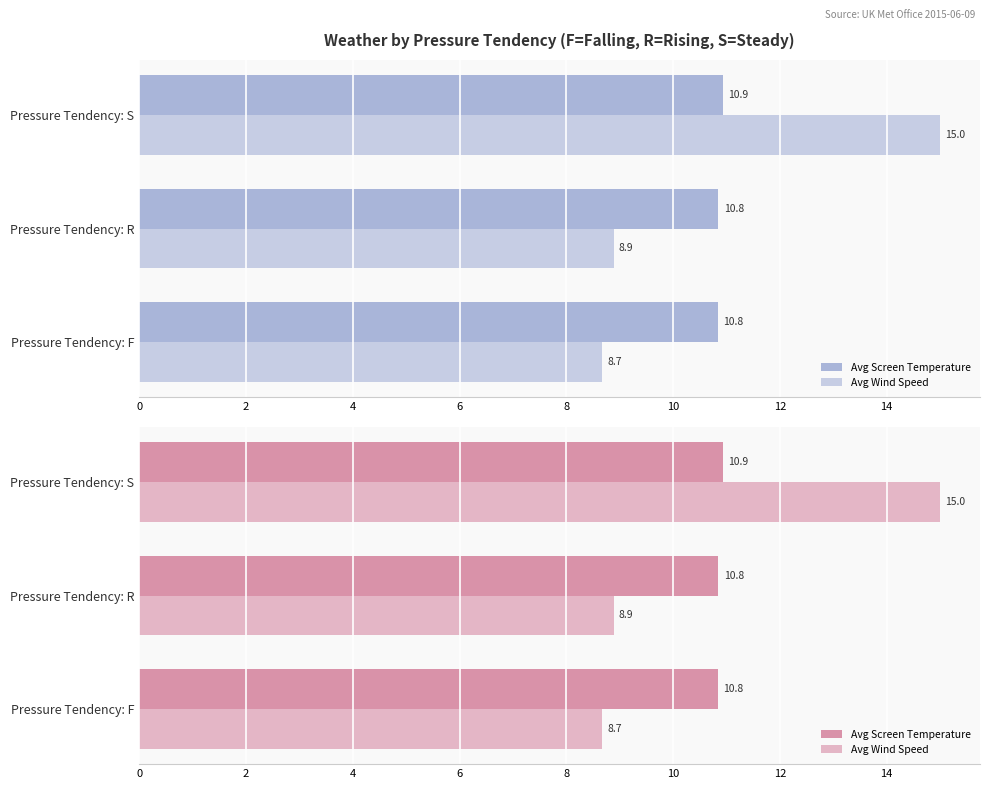

How many Avg Wind Speed values are between 8 and 15?

3